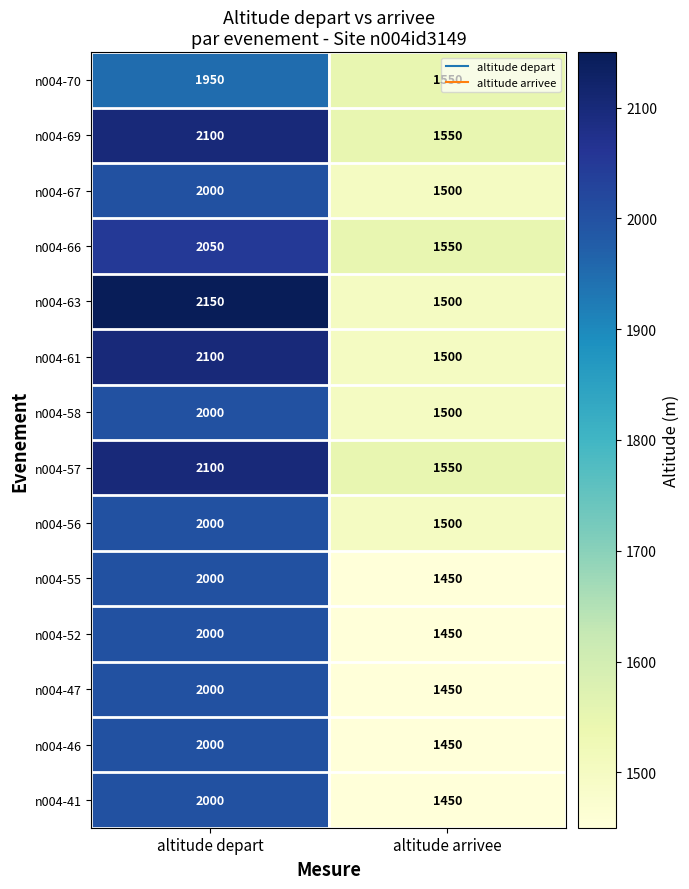

At which category is the sum across all series the highest?

altitude depart